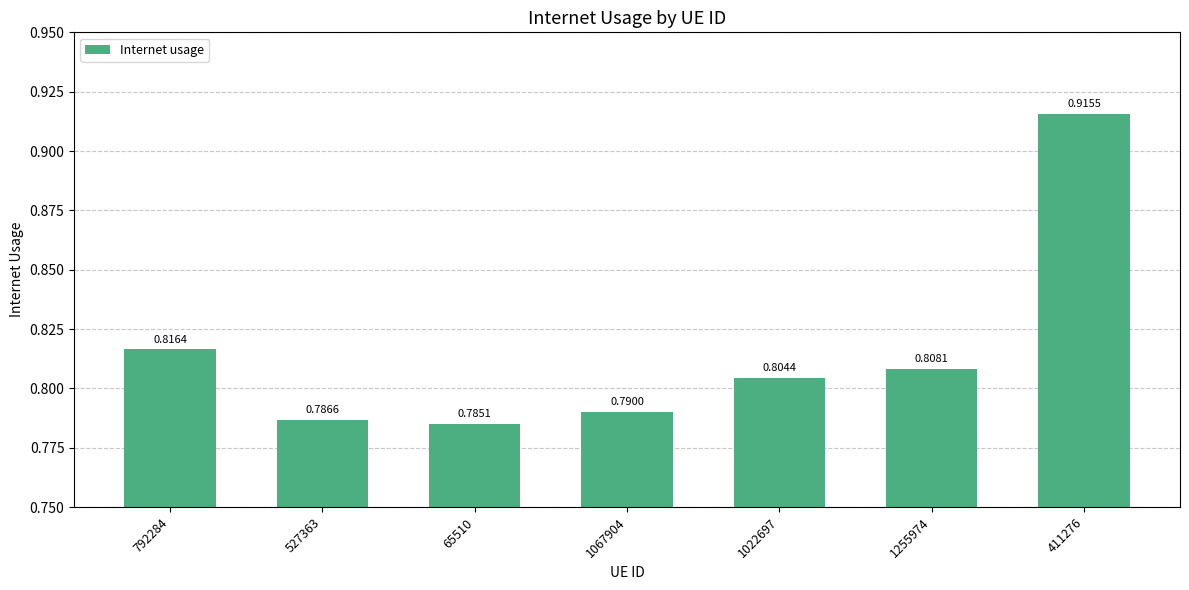

The value at 1067904 is 0.3. True or false?

False